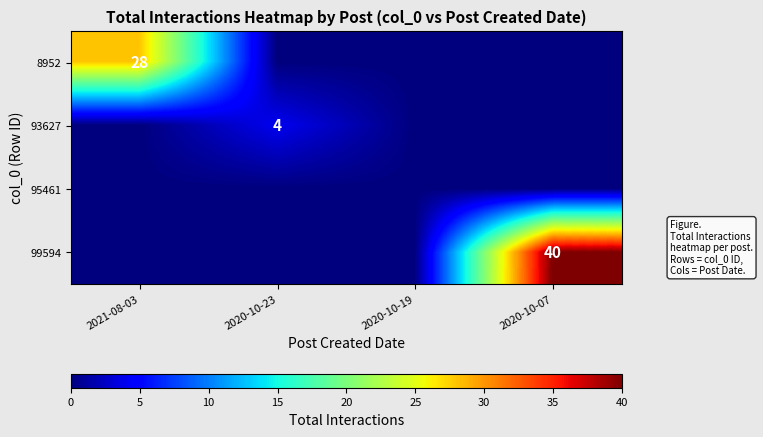

What is the maximum value shown in the chart?

40